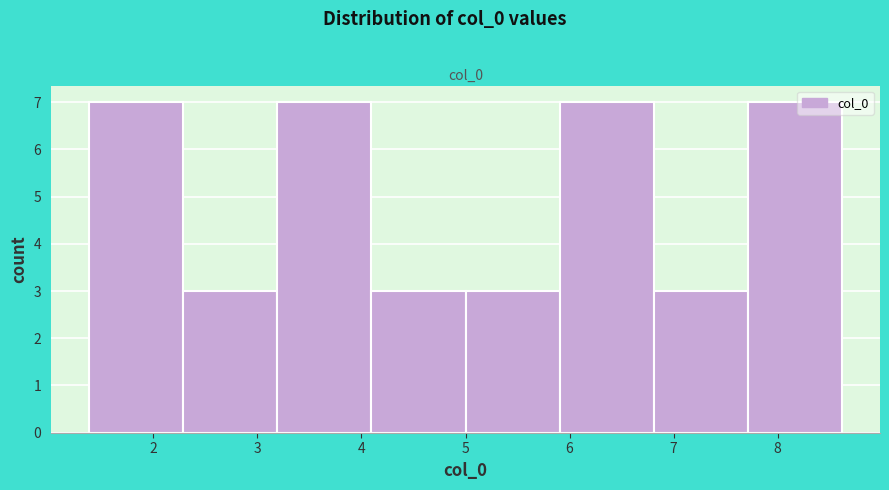

What is the height of the bar covering 7.7 to 8.6 on the x-axis? Neither the bar edges nor the heights are printed on the chart, so give them approximately, as read against the axes.

7